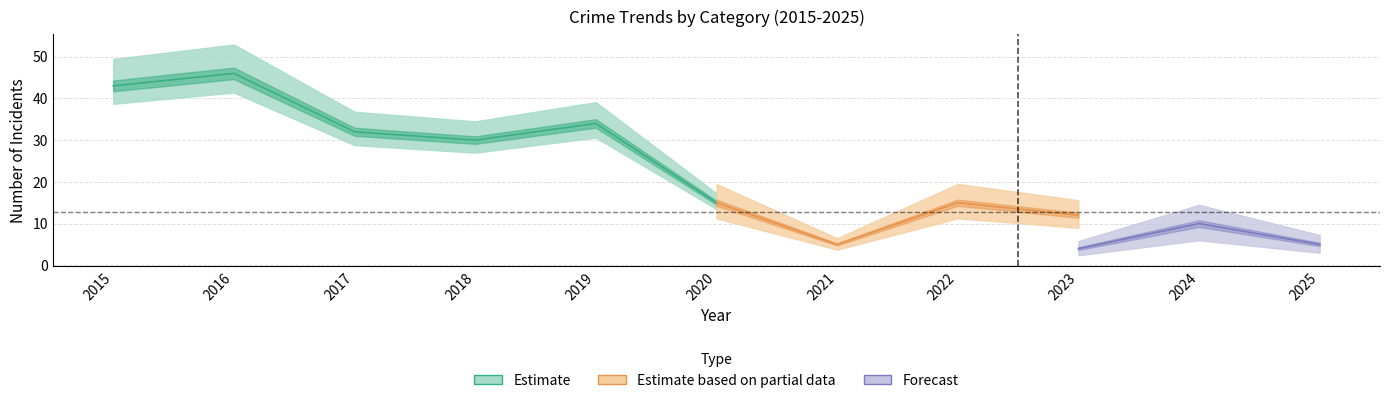

How many interior local valleys does the Aggravated Assault series have?

3